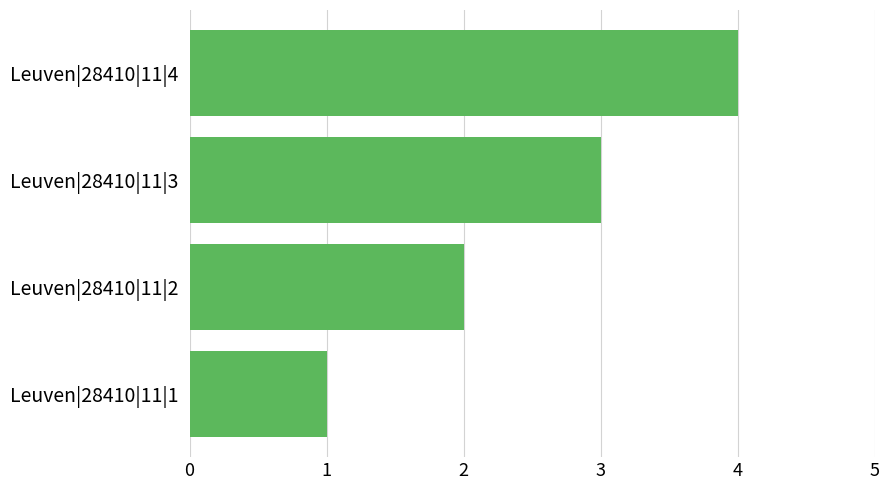

Count the number of categories in the chart.

4